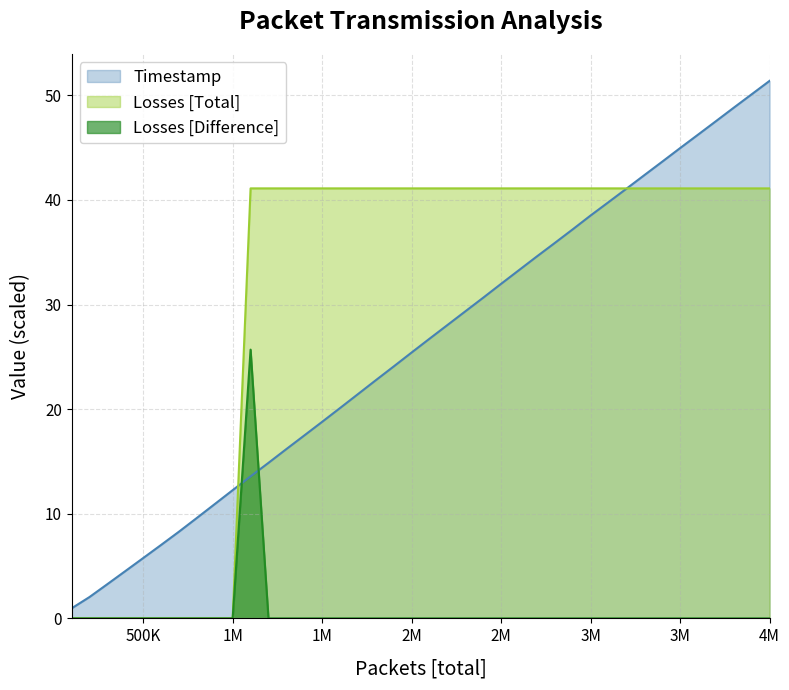

List the series in order of their overall mean, highest first.

Losses [Total], Timestamp, Losses [Difference]